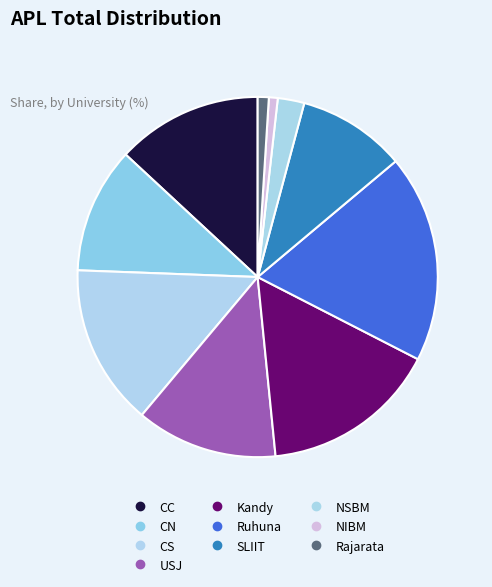

How many segments does this pie chart have?

10